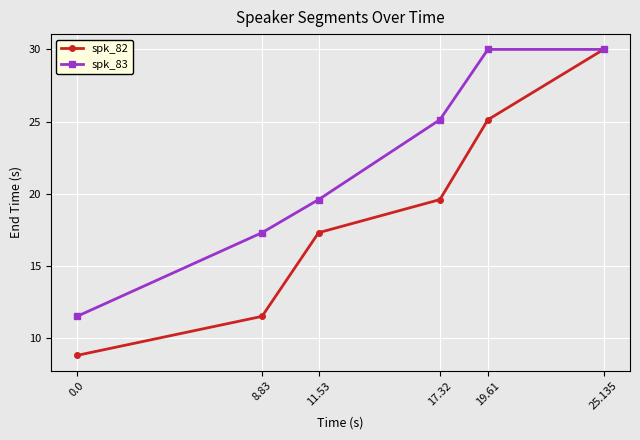

Is this an area chart (filled region under the line)?

No